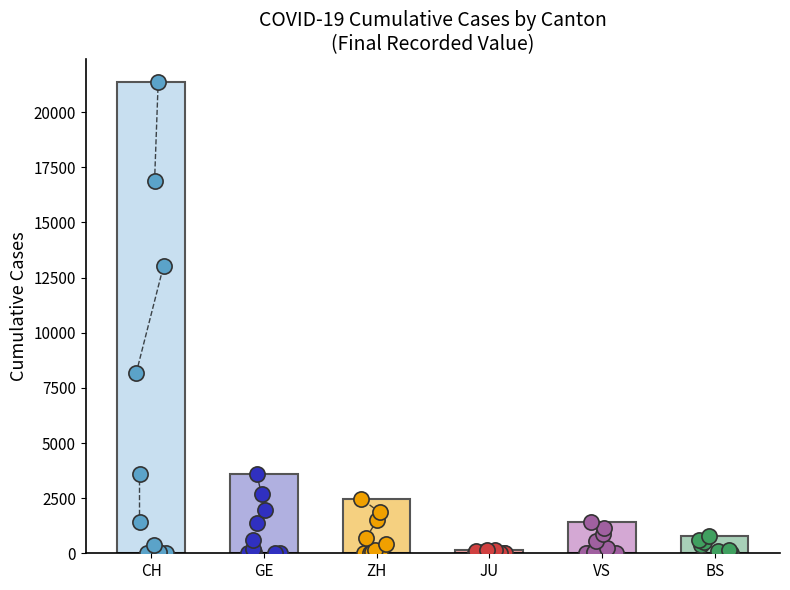

What are all the series names shown in the legend?

CH, GE, ZH, JU, VS, BS